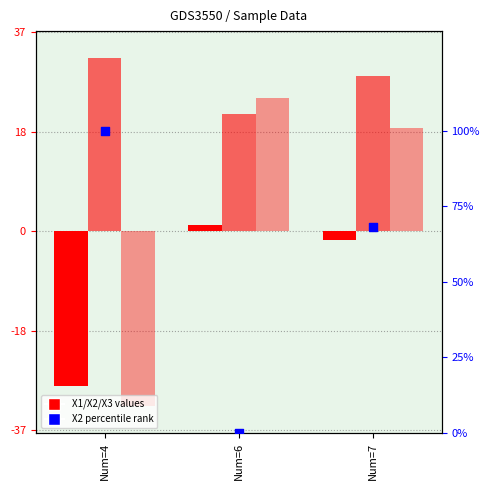

Which series has the largest total across all categories?

X2 (norm %)